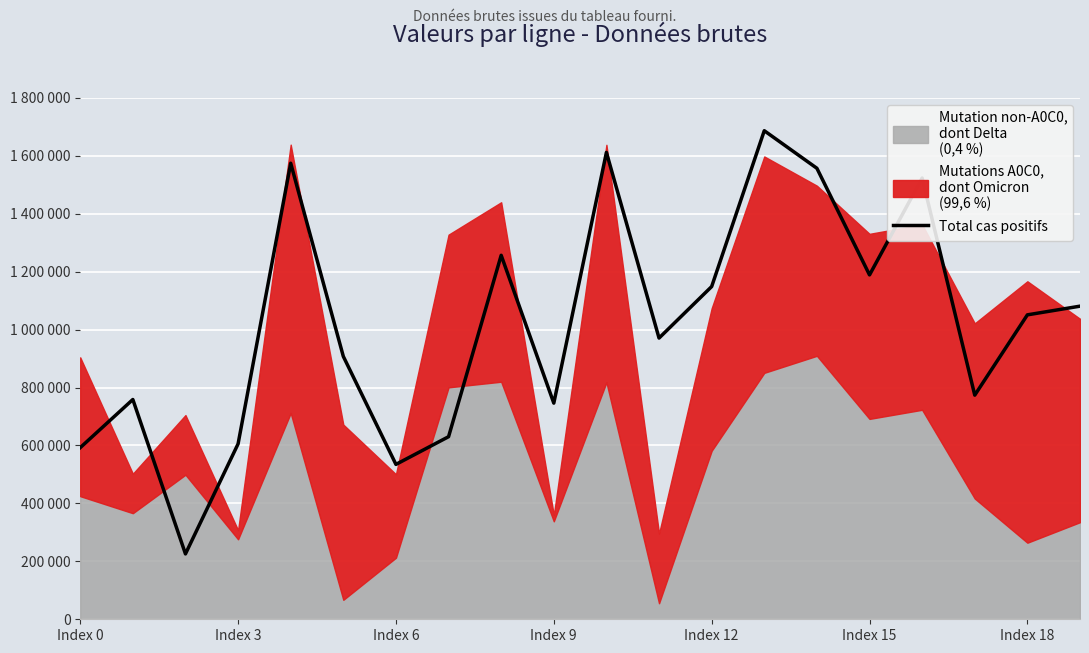

Between 19 and 15, which is larger?

15